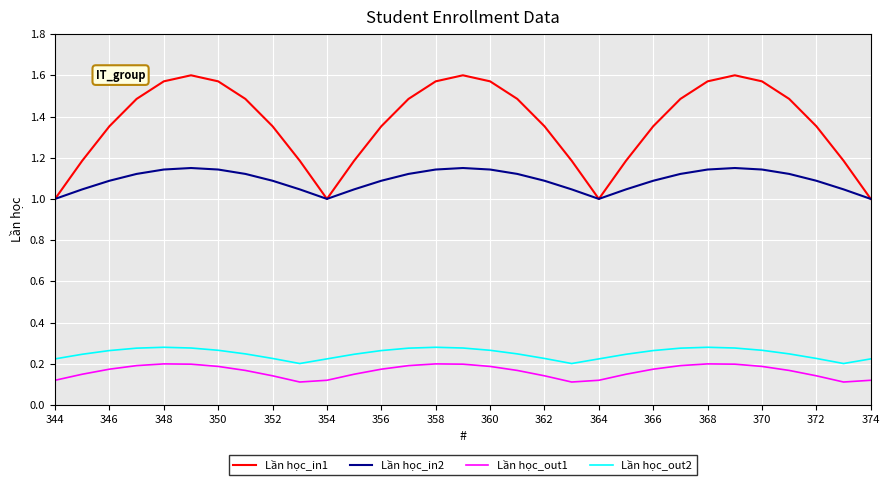

Rank the series by their maximum value, from lowest to highest.

Lần học_out1, Lần học_out2, Lần học_in2, Lần học_in1